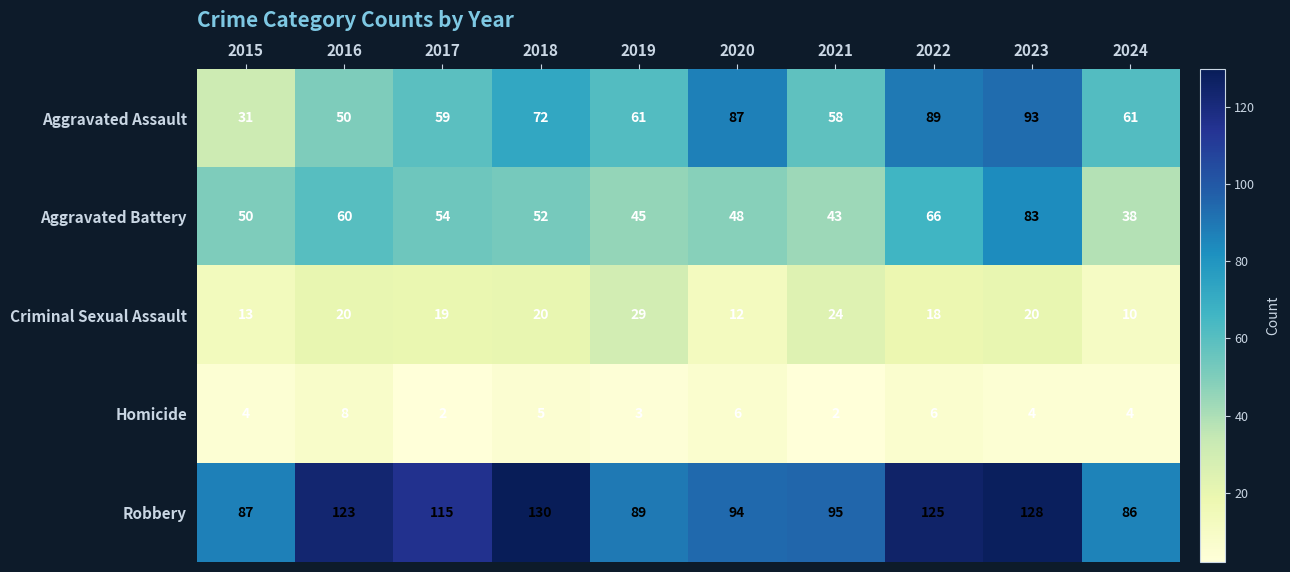

What is the maximum value shown in the chart?

130